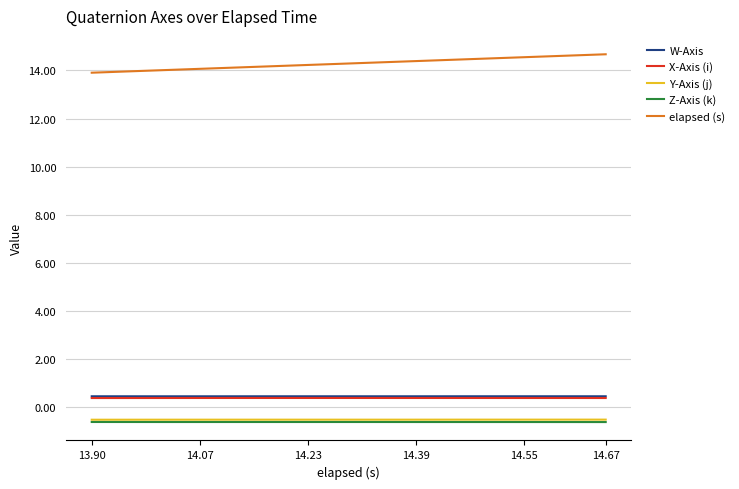

True or false: elapsed (s) and W-Axis cross at least once.

False